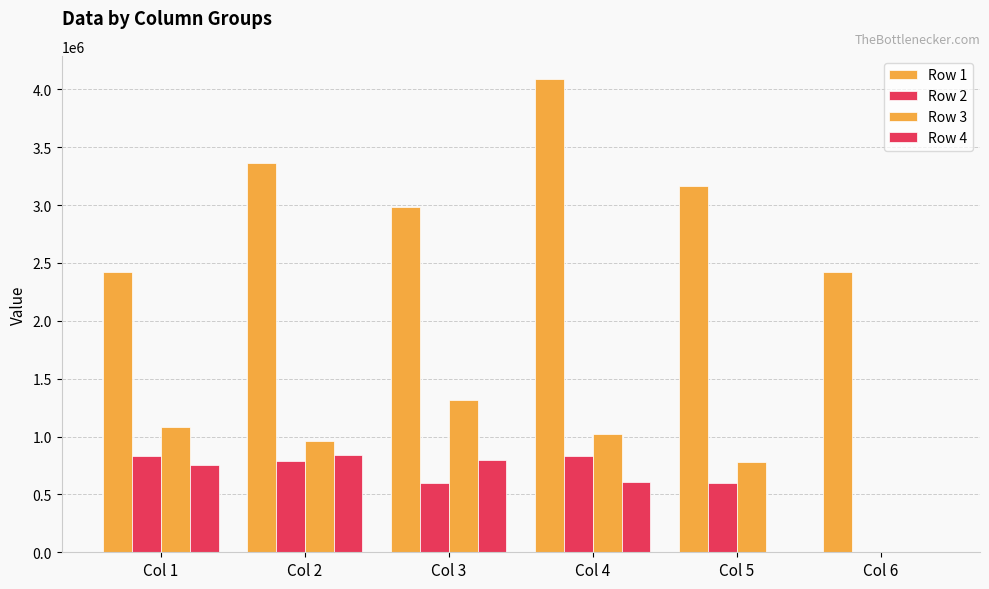

Count the number of categories in the chart.

6